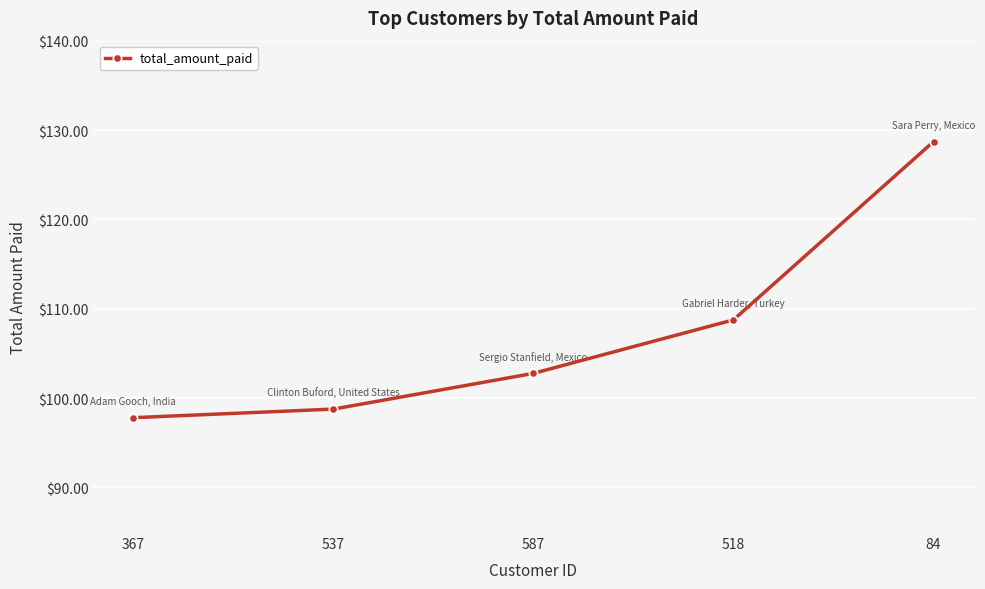

What is the sum of all values?

536.8